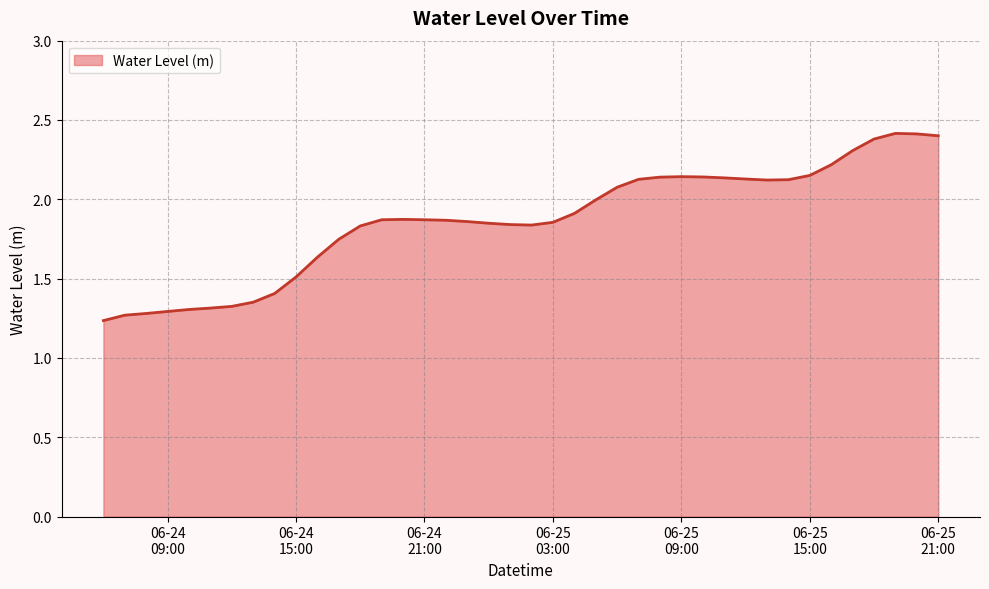

How many categories are shown in the chart?

40